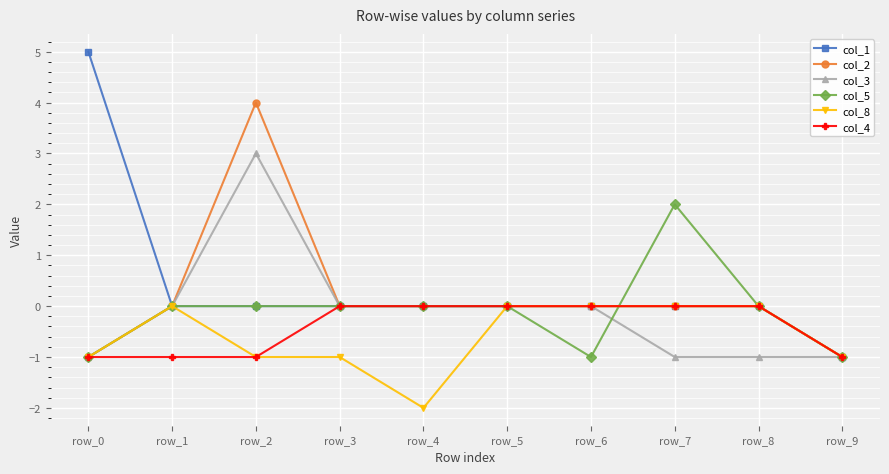

At which category is the sum across all series the highest?

row_2